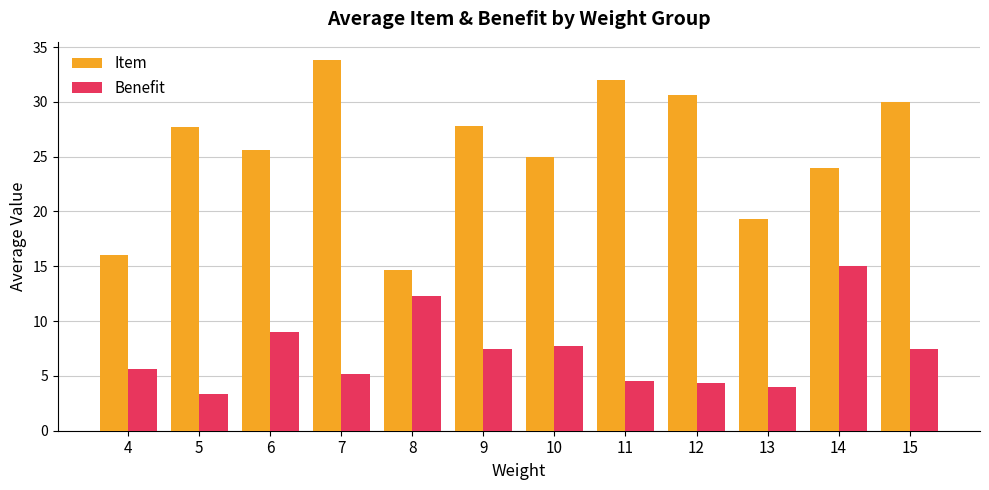

Is it true that Item equals 33.8 at 7?

True